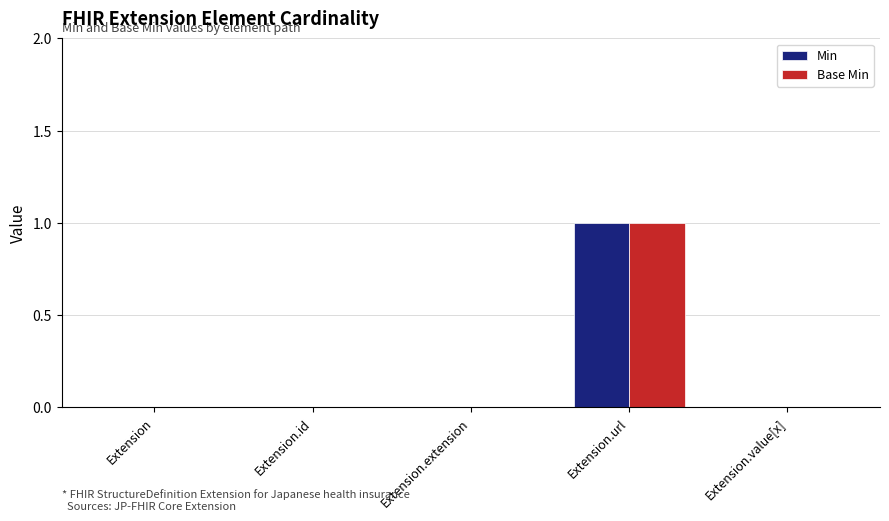

The value of Min at Extension.id is 0. True or false?

True